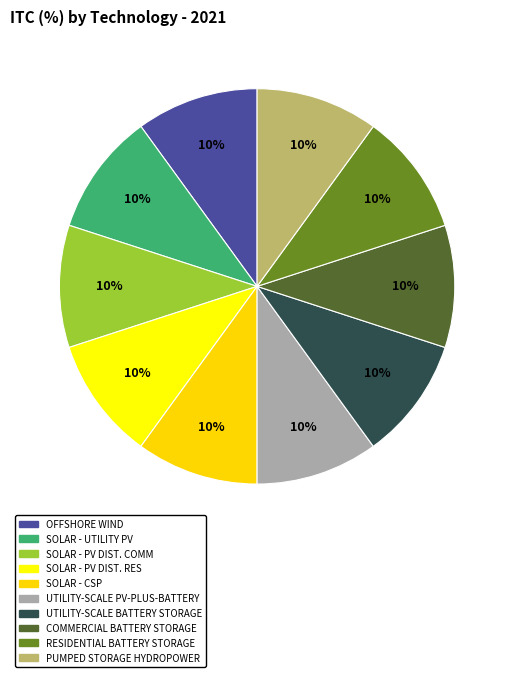

Count the number of slices in the pie.

10